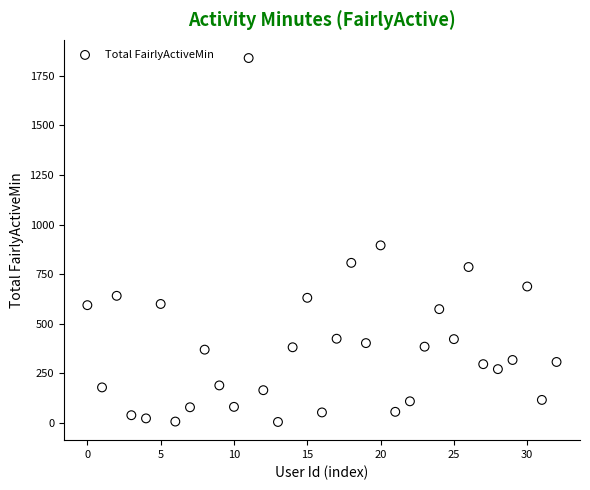

What is the range of Y values (max minus min)?

1832